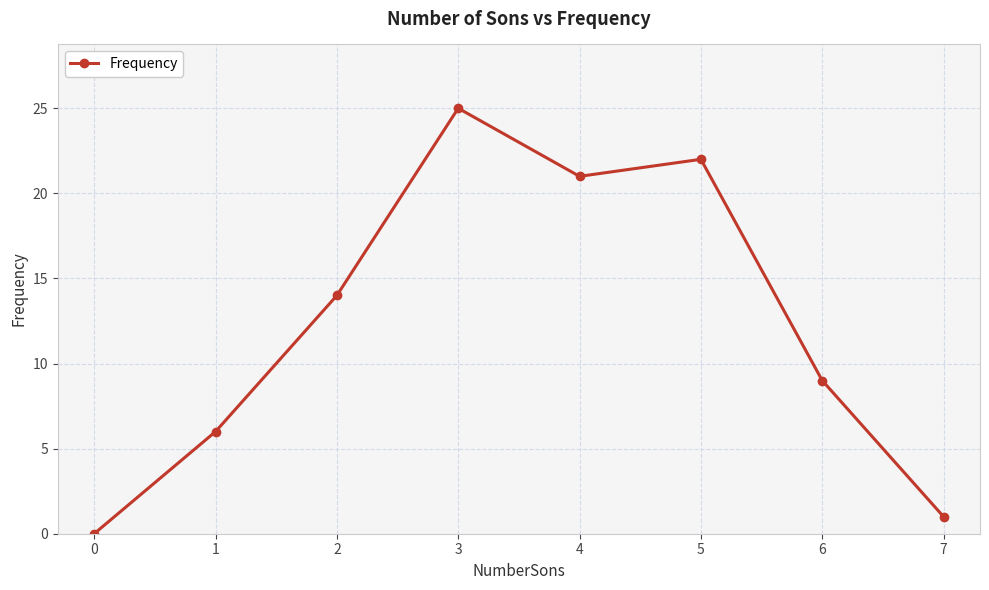

Reading right to left, what are all the values shown in this chart?

1	9	22	21	25	14	6	0